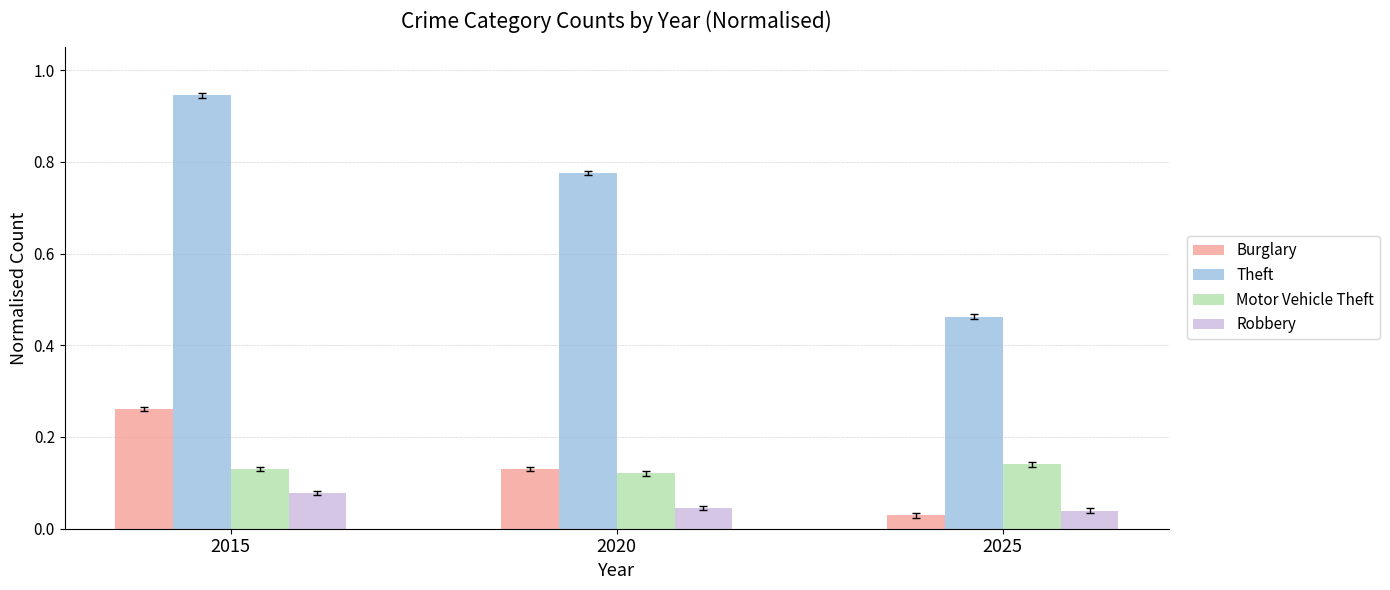

What are all the series names shown in the legend?

Burglary, Theft, Motor Vehicle Theft, Robbery